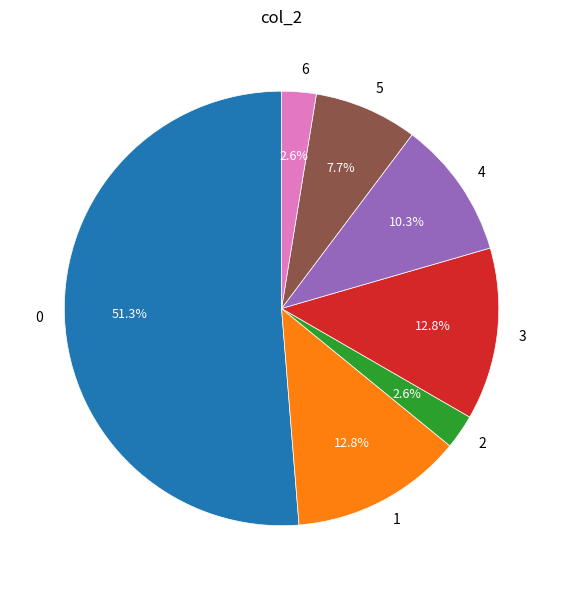

How many segments does this pie chart have?

7